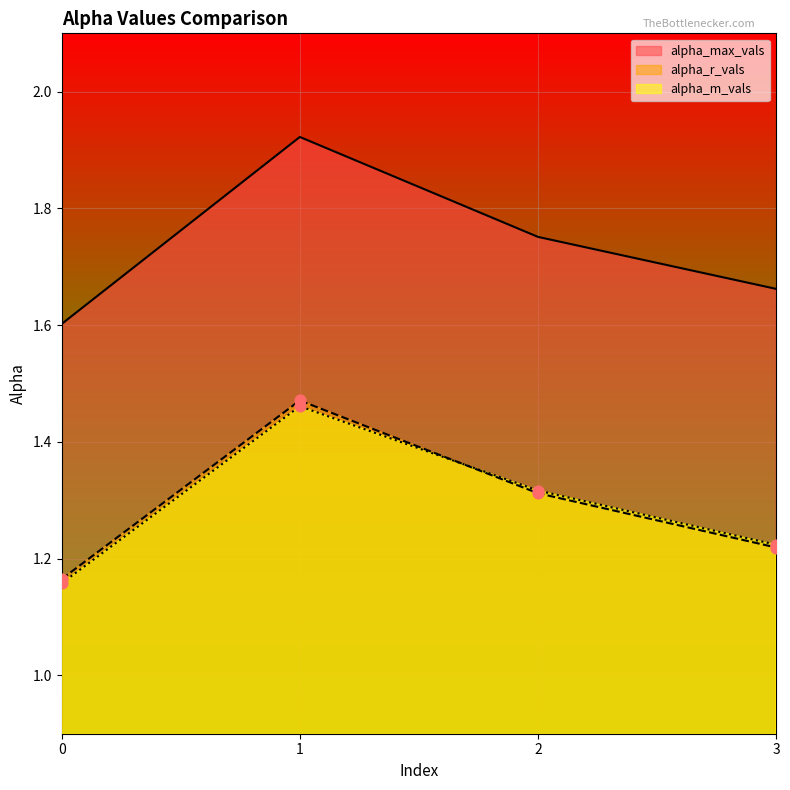

At how many categories does at least one series exceed 1?

4